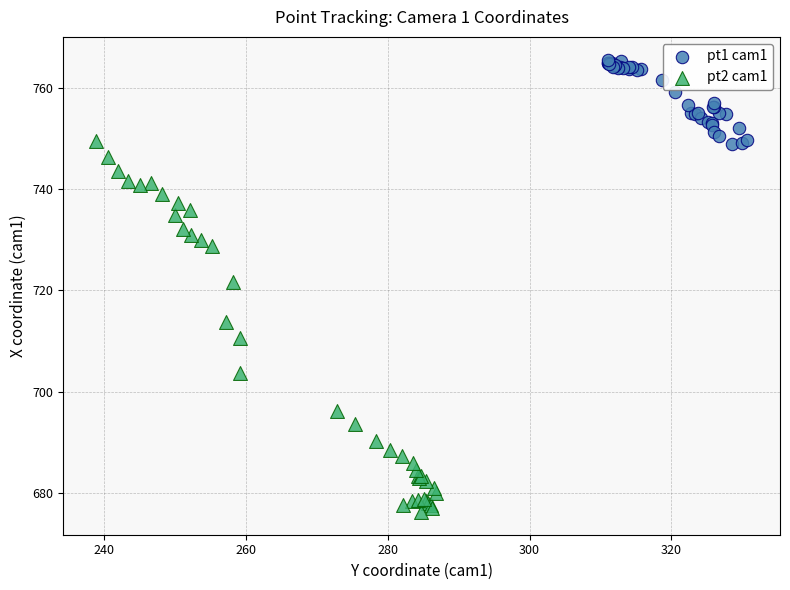

What are all the series names shown in the legend?

pt1 cam1, pt2 cam1